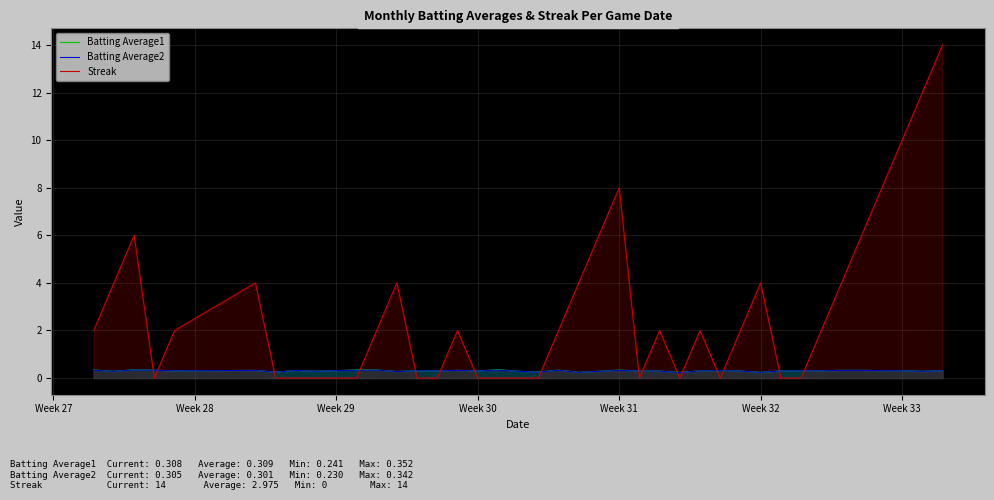

What is the greatest value displayed?

14.0